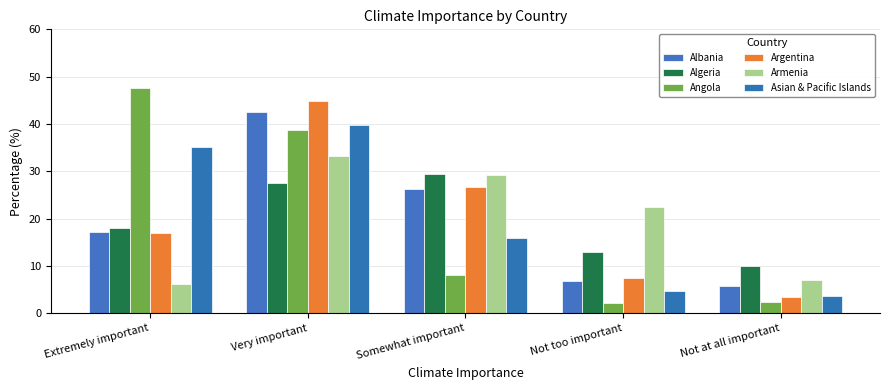

How many bars are there in total?

30